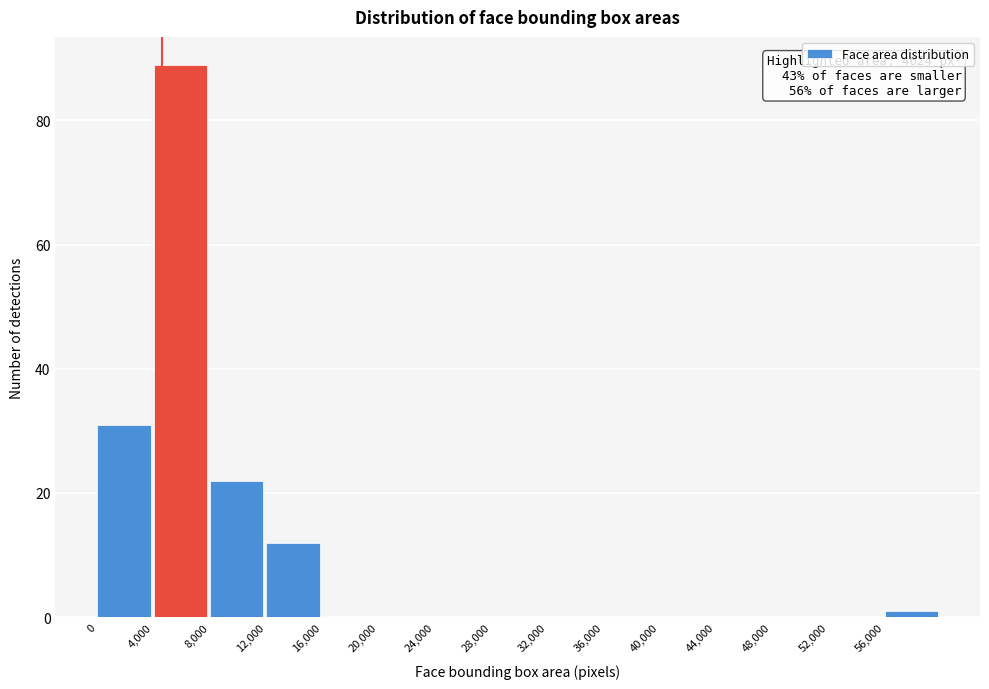

Over which range of the x-axis is the bar tallest?

4000 to 8000